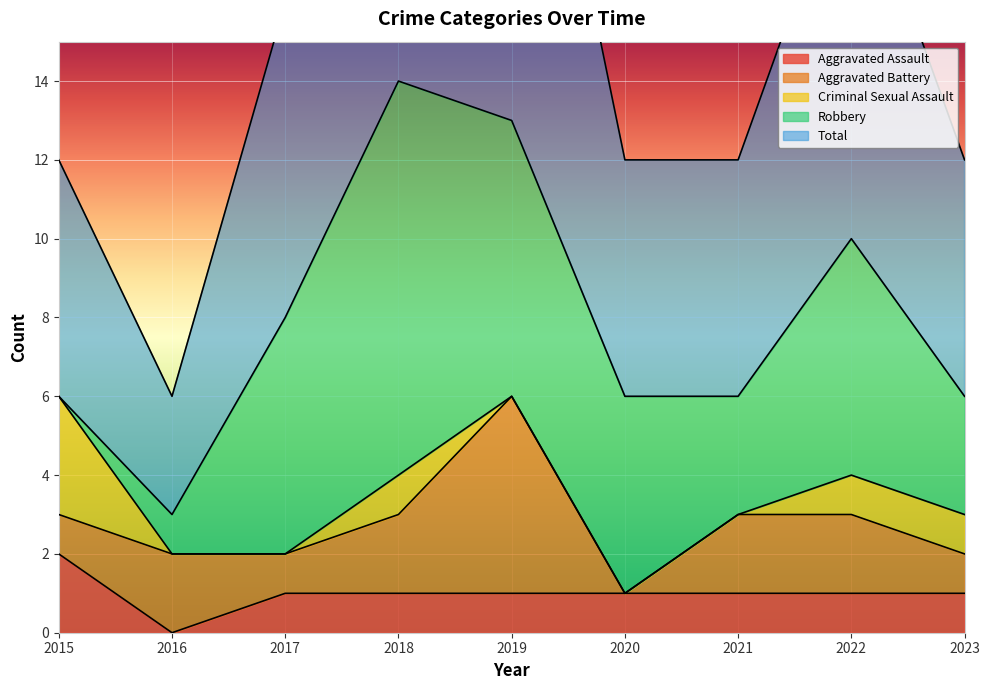

Where is Criminal Sexual Assault nearest to the value 1?

2018